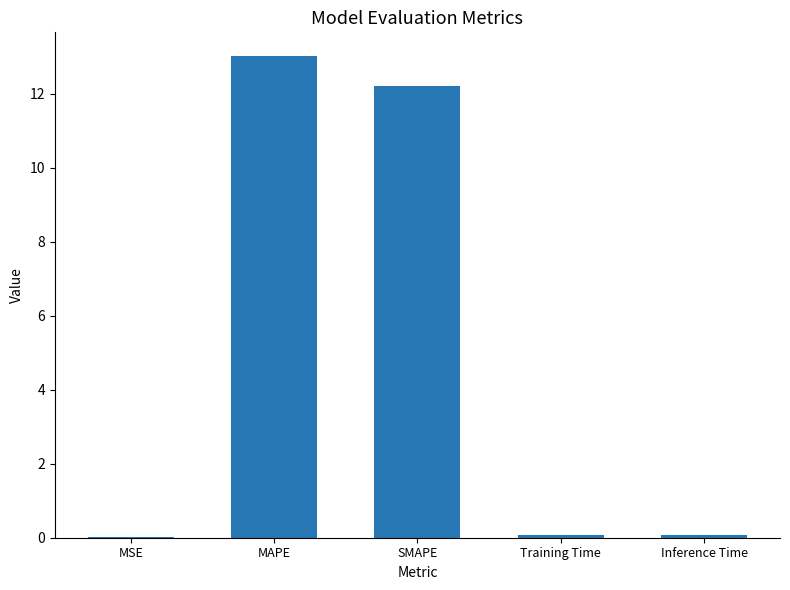

At which category does the chart reach its peak across all series?

MAPE